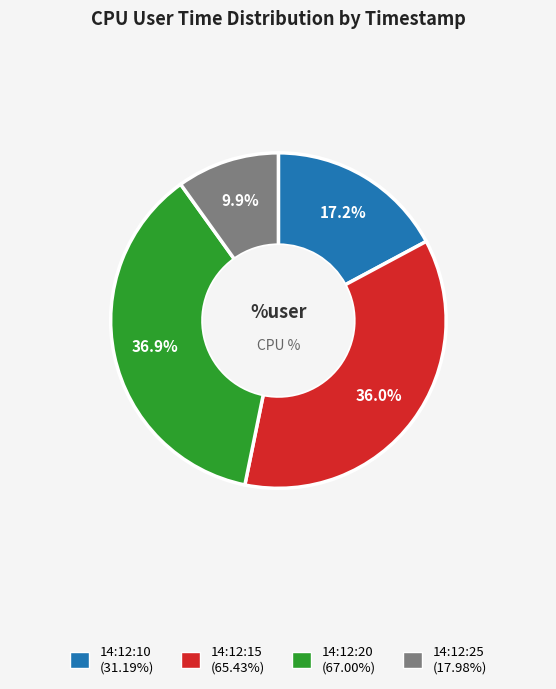

Which slice is the smallest?

14:12:25